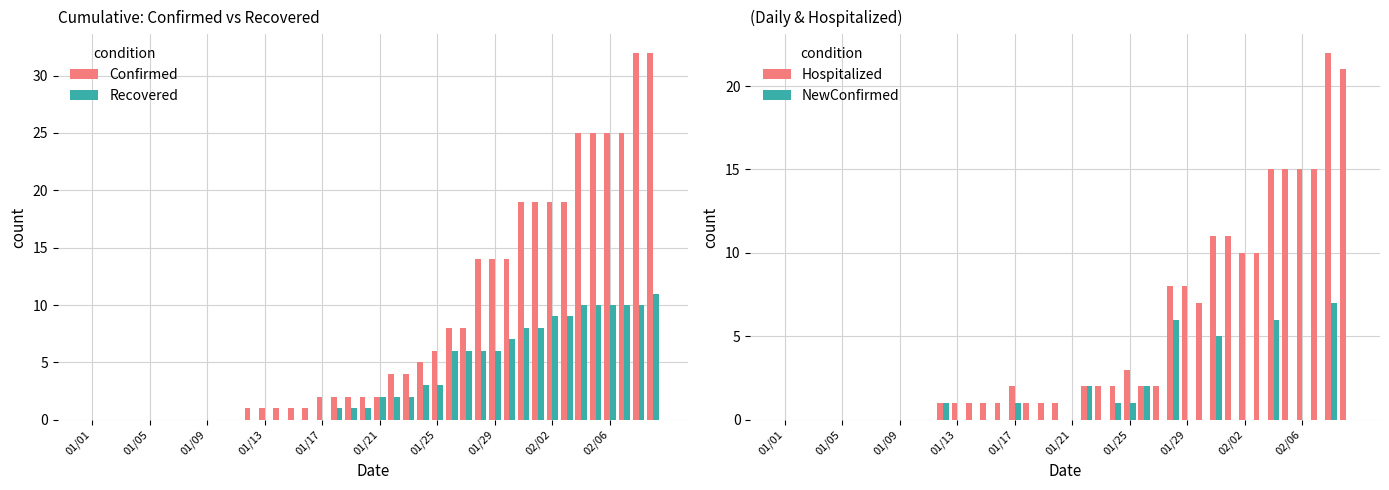

The value of Confirmed at 01/25 is 6. True or false?

True